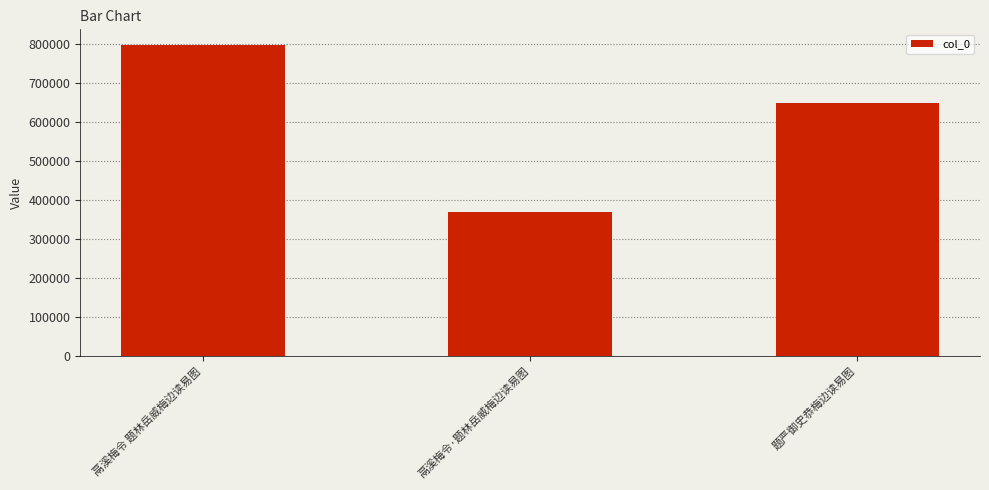

List the labels in order of value, smallest first.

鬲溪梅令·题林岳威梅边读易图, 题严御史恭梅边读易图, 鬲溪梅令 题林岳威梅边读易图